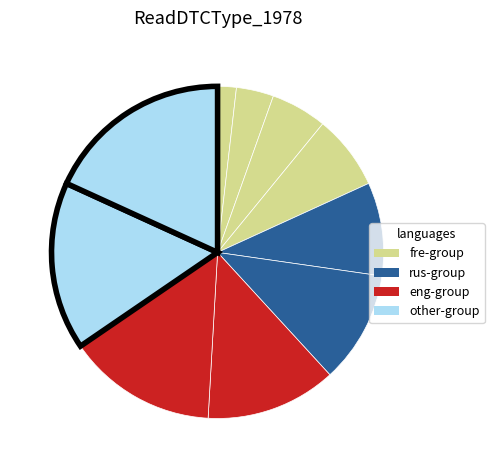

How many slices are in this pie chart?

10